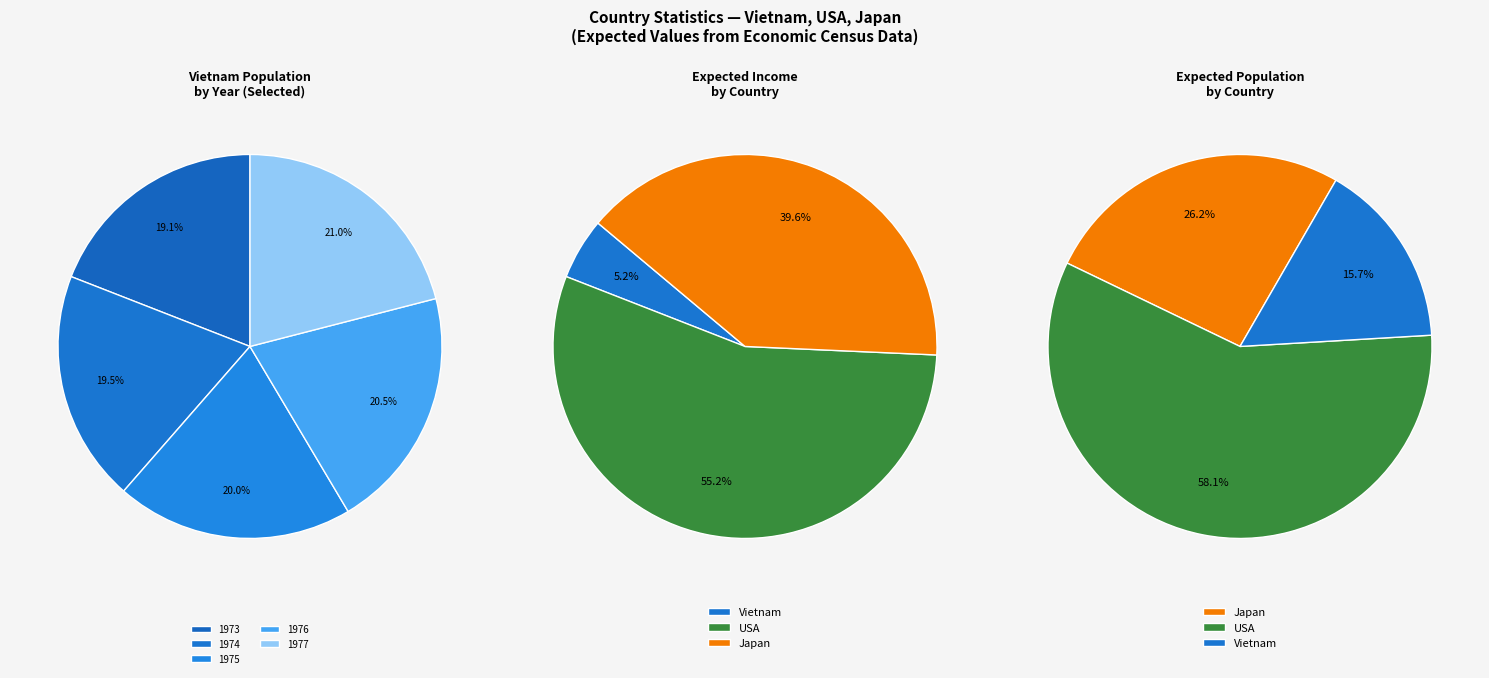

What is the largest slice in the pie chart?

USA